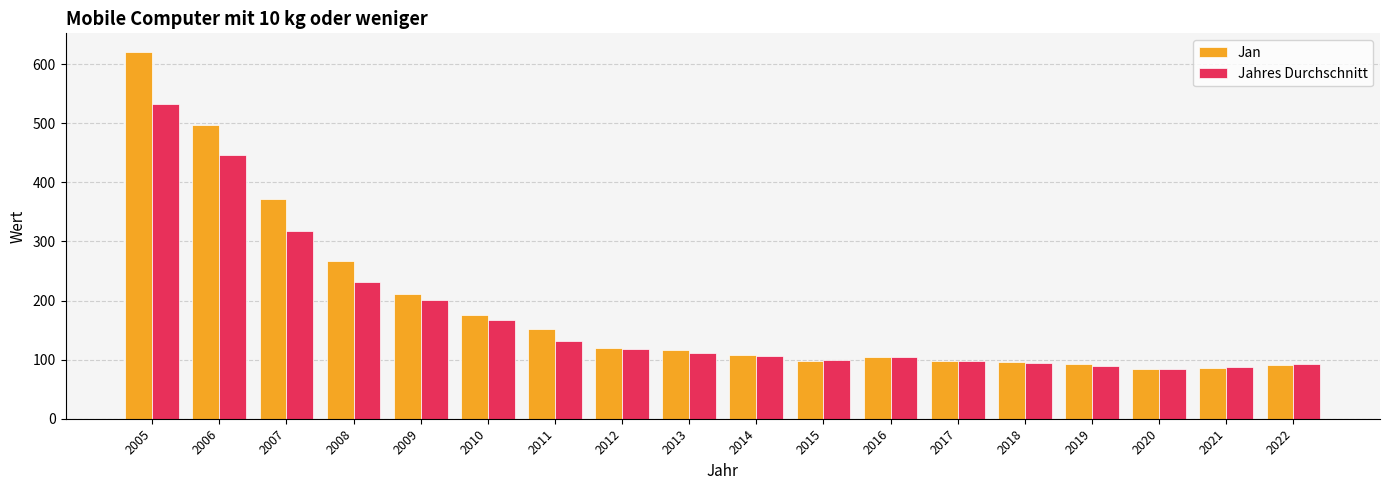

What are all the series names shown in the legend?

Jan, Jahres Durchschnitt